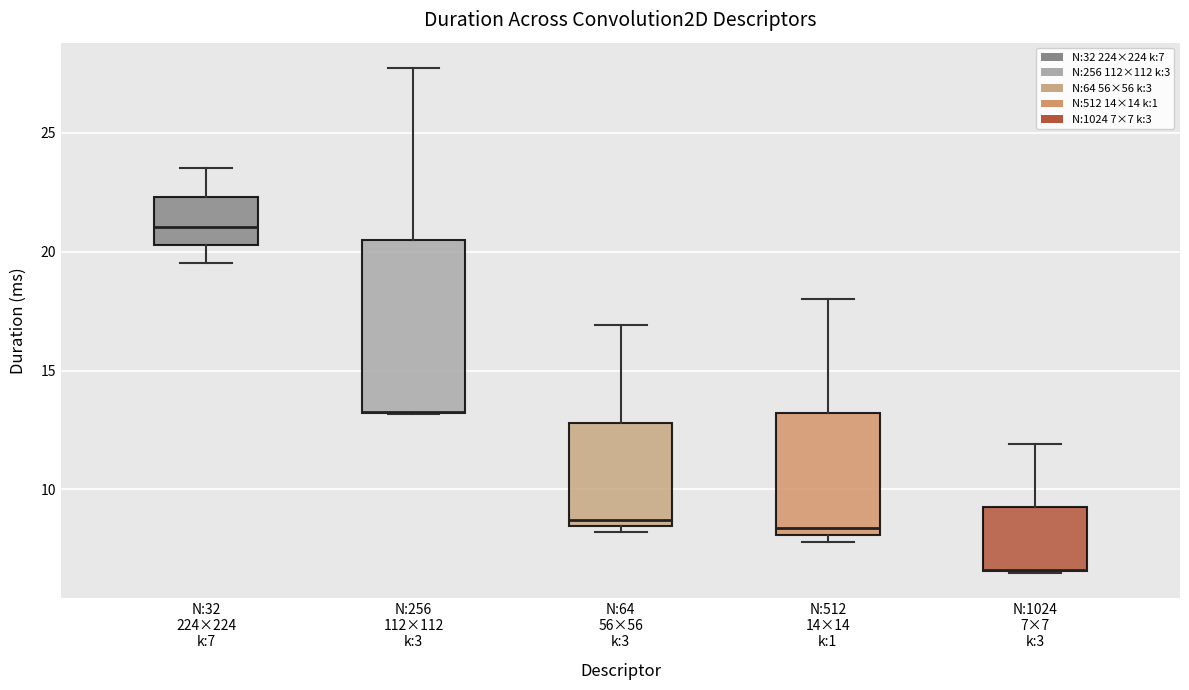

Reading left to right, transcribe this box plot: for each box, give where its median line is, the range the box spans, and where its two whiskers end, as read against the y-axis. The values are not printed on the chart, so give them approximately, as read against the axis.

N:32 224×224 k:7: median 21.0, box 20.5 to 22.5, whiskers 19.5 to 23.5
N:256 112×112 k:3: median 13.0 (drawn on the box's lower edge), box 13.0 to 20.5, whiskers 13.0 to 27.5
N:64 56×56 k:3: median 8.5 (just above the box's lower edge), box 8.5 to 13.0, whiskers 8.0 to 17.0
N:512 14×14 k:1: median 8.5, box 8.0 to 13.0, whiskers 8.0 (just below the box's lower edge) to 18.0
N:1024 7×7 k:3: median 6.5 (drawn on the box's lower edge), box 6.5 to 9.5, whiskers 6.5 to 12.0